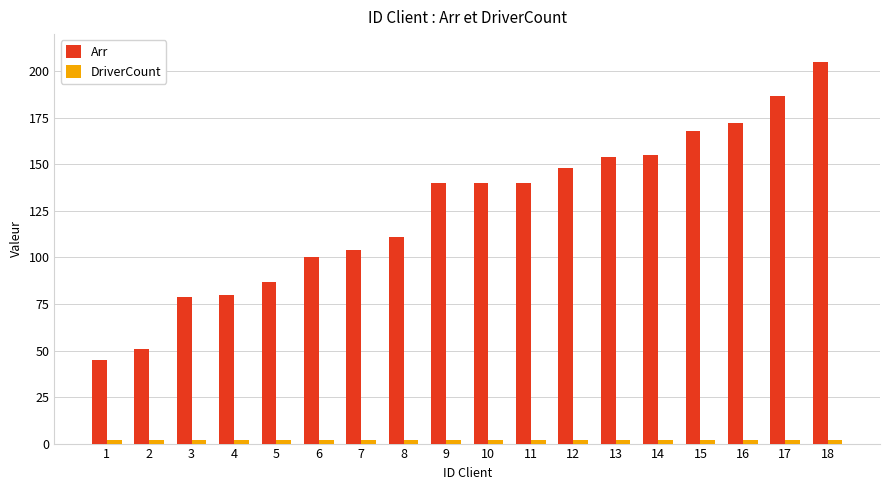

How many categories are shown in the chart?

18